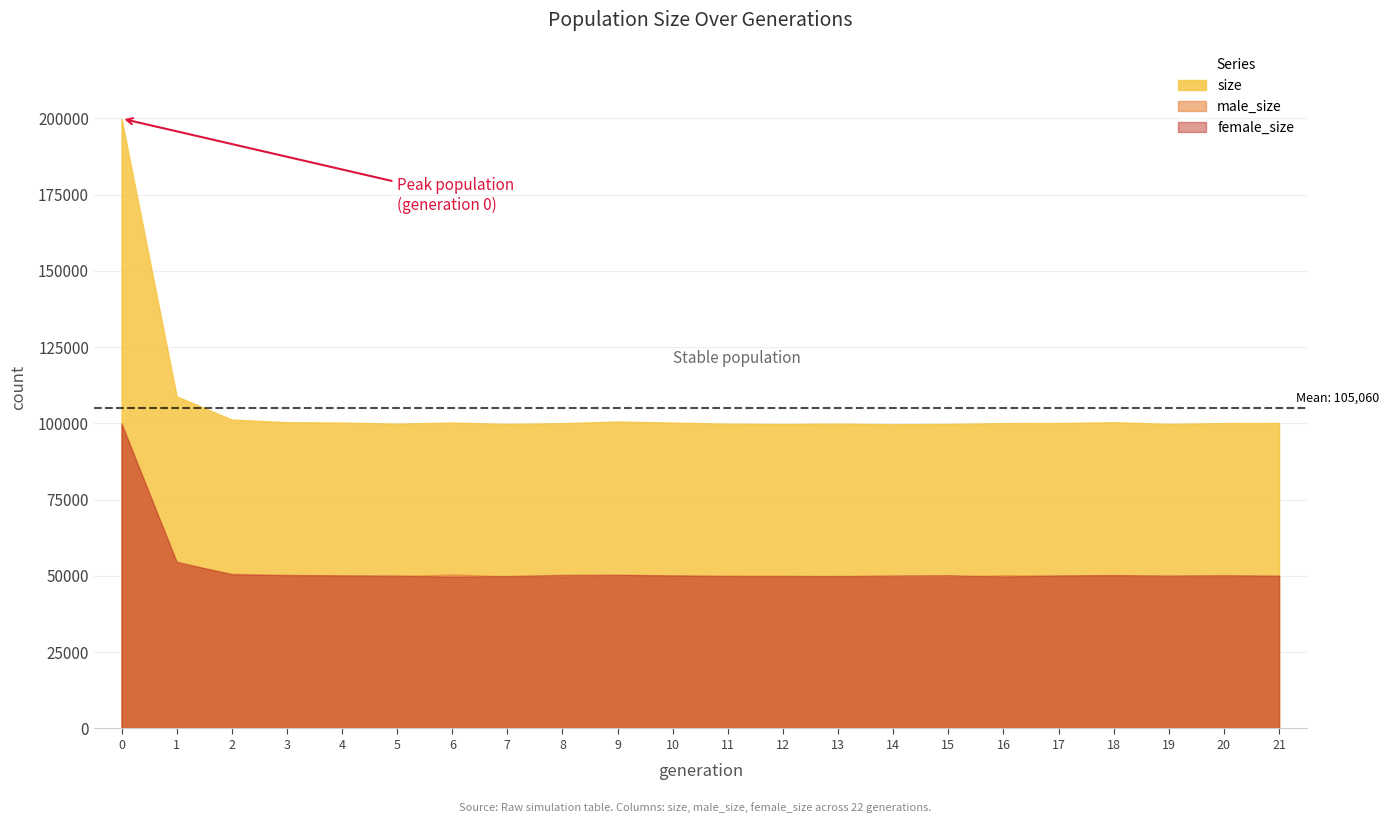

What is the approximate value of female_size at 15, to the nearest 50?

50250